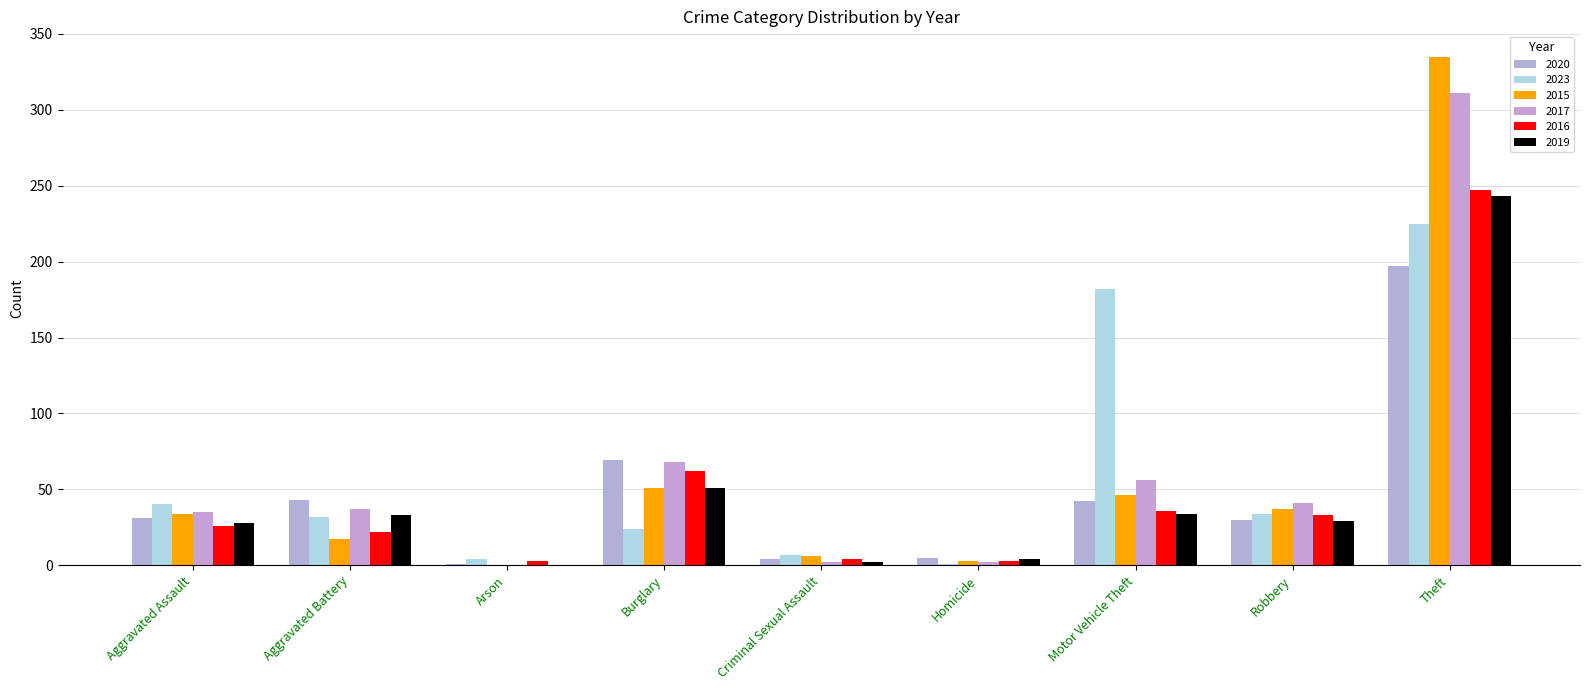

Is it true that 2016 equals 62 at Burglary?

True